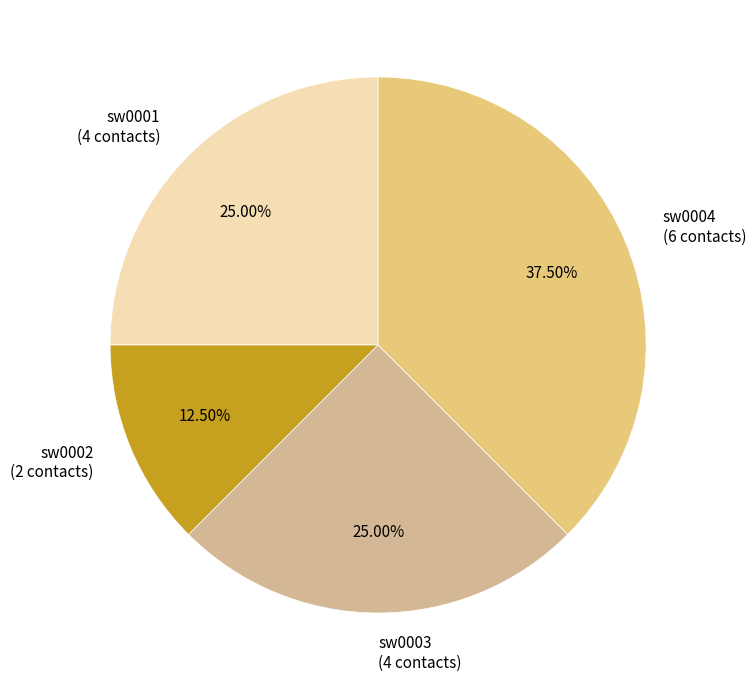

Approximately how many times larger is the value at sw0003 (4 contacts) compared to sw0002 (2 contacts)?

2.0